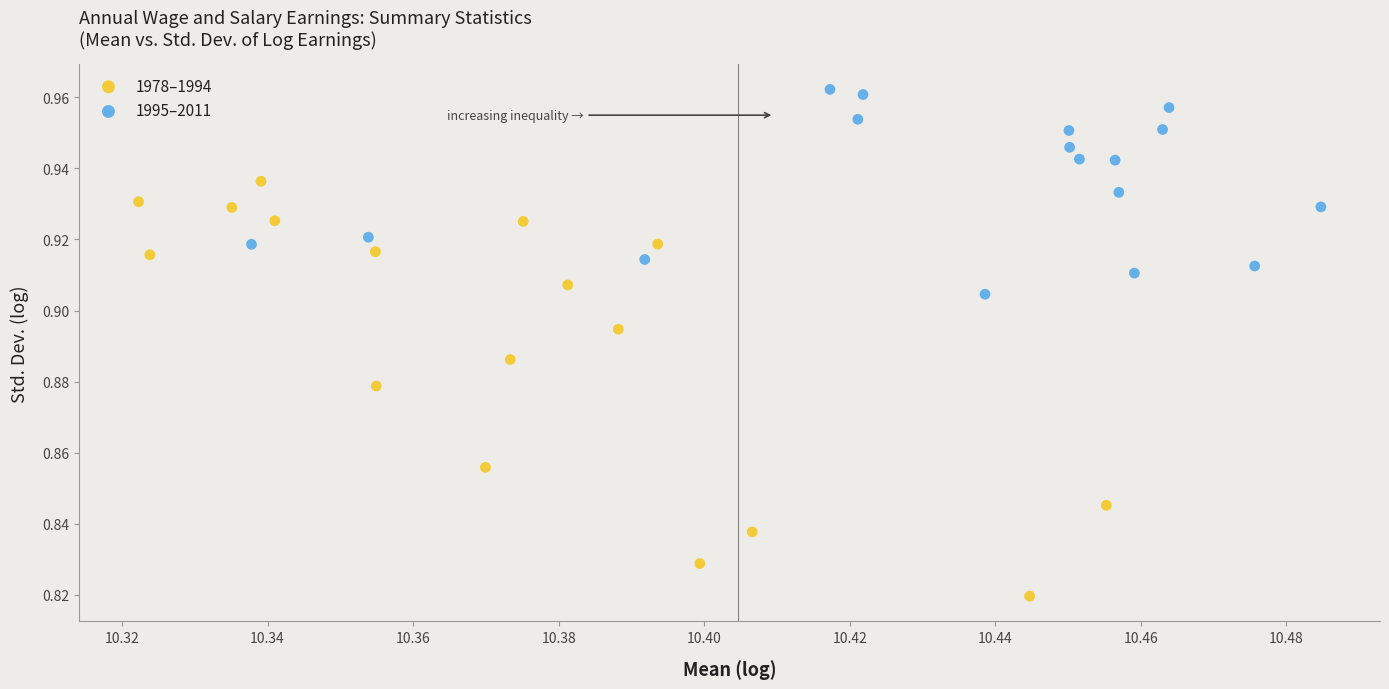

What are all the series names shown in the legend?

1978–1994, 1995–2011